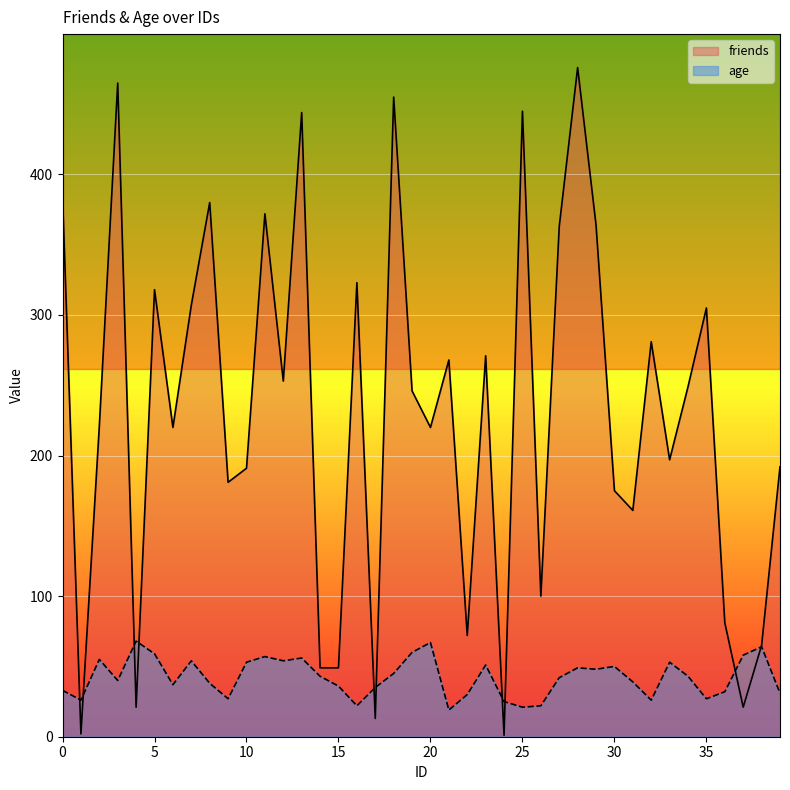

What is the average value of the friends series?

230